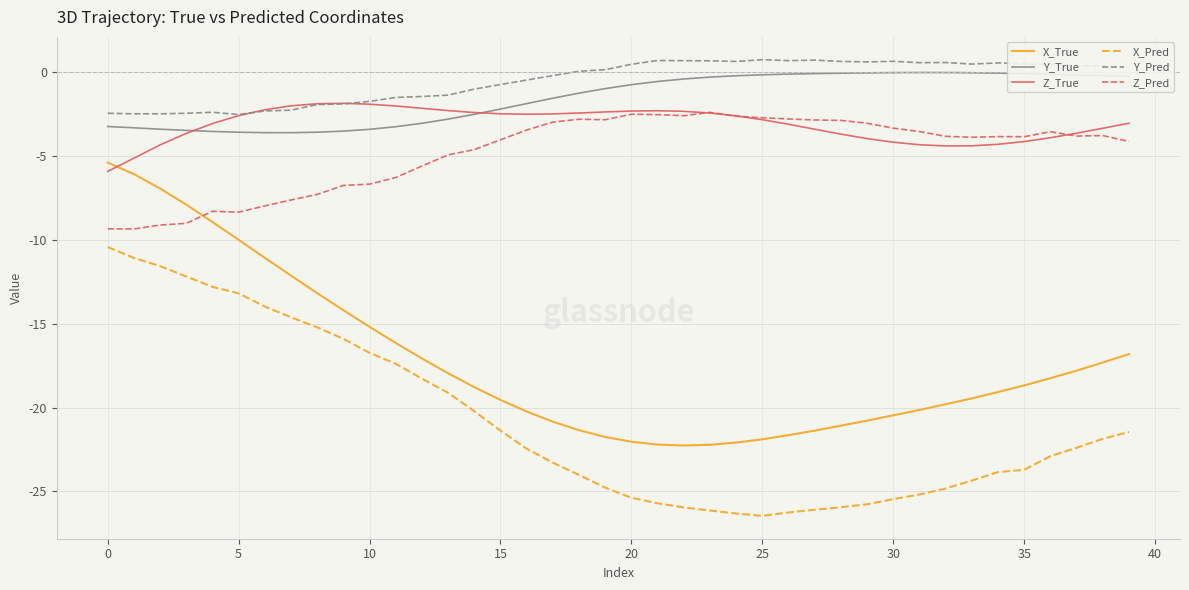

What is the sum of all X_Pred values?

-834.5